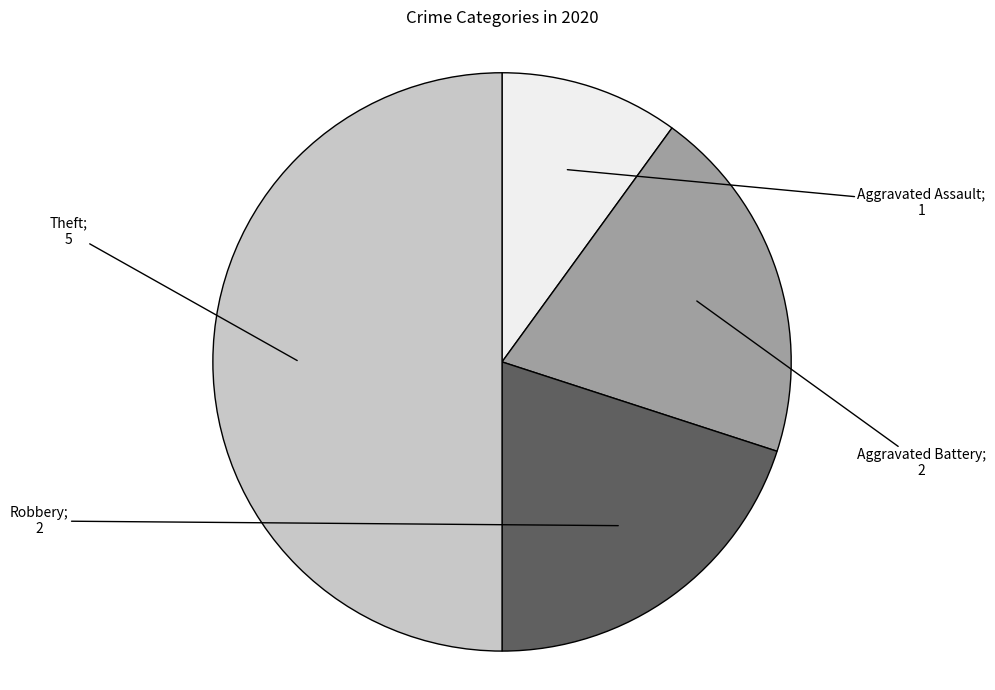

Count the number of slices in the pie.

4